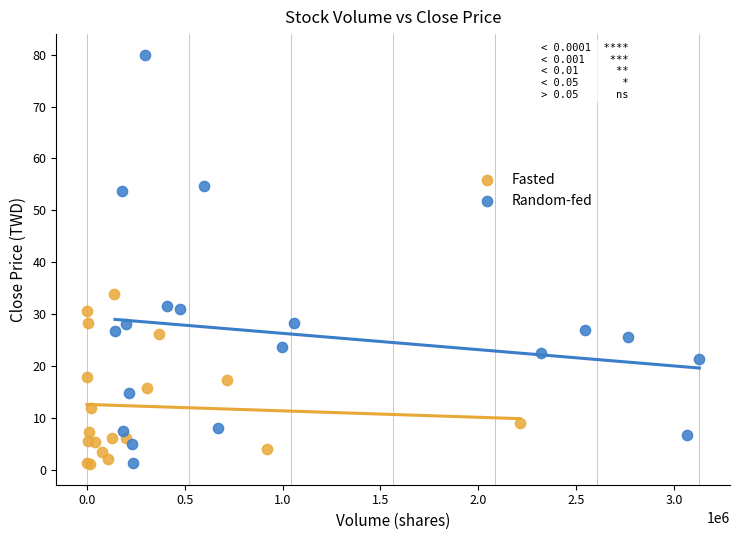

Which series has the widest spread of Y values?

Random-fed